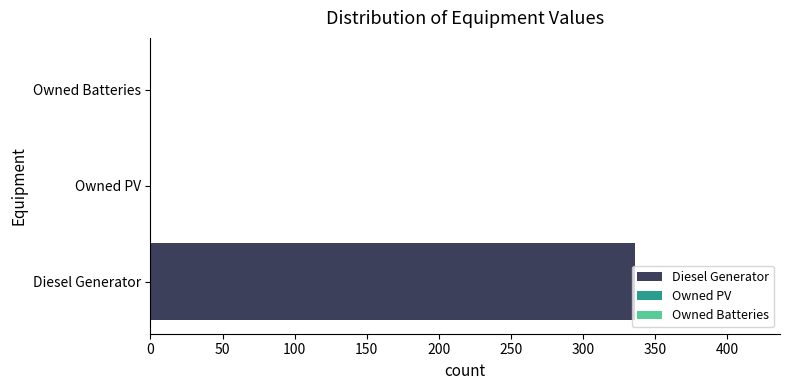

What are all the series names shown in the legend?

Diesel Generator, Owned PV, Owned Batteries